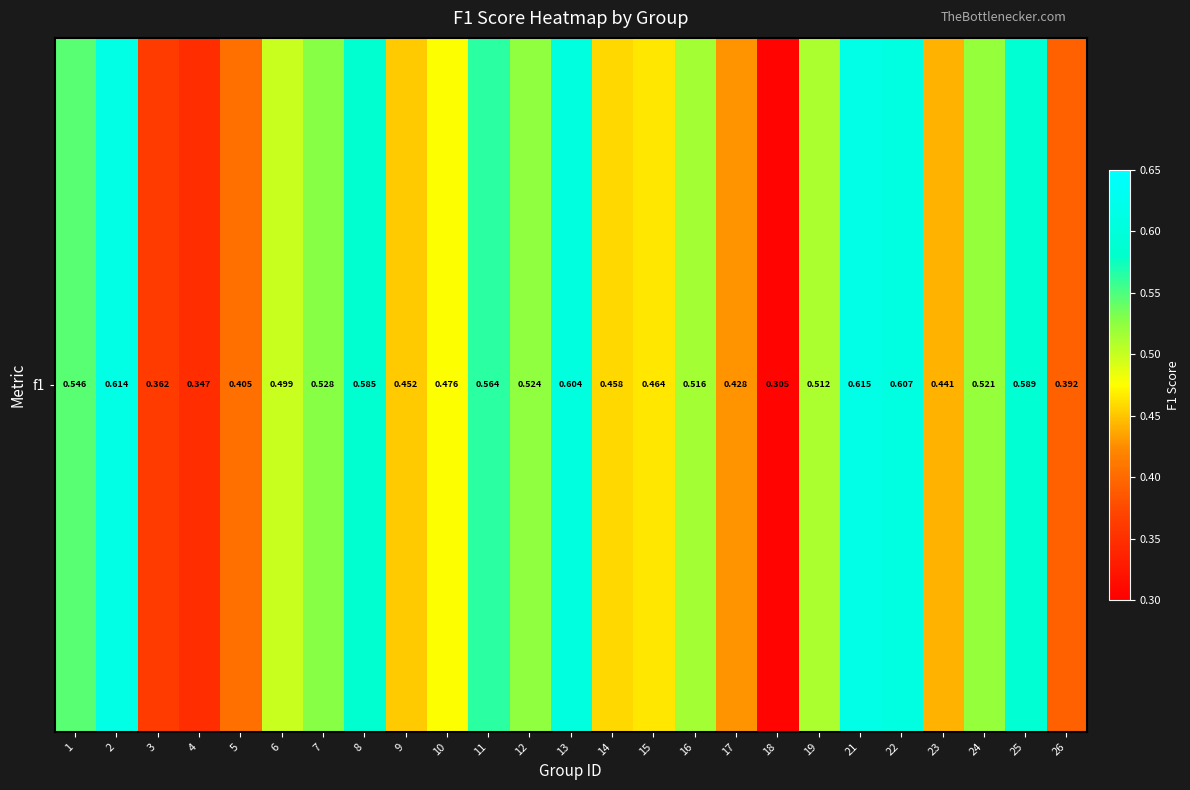

What is the smallest value displayed?

0.3